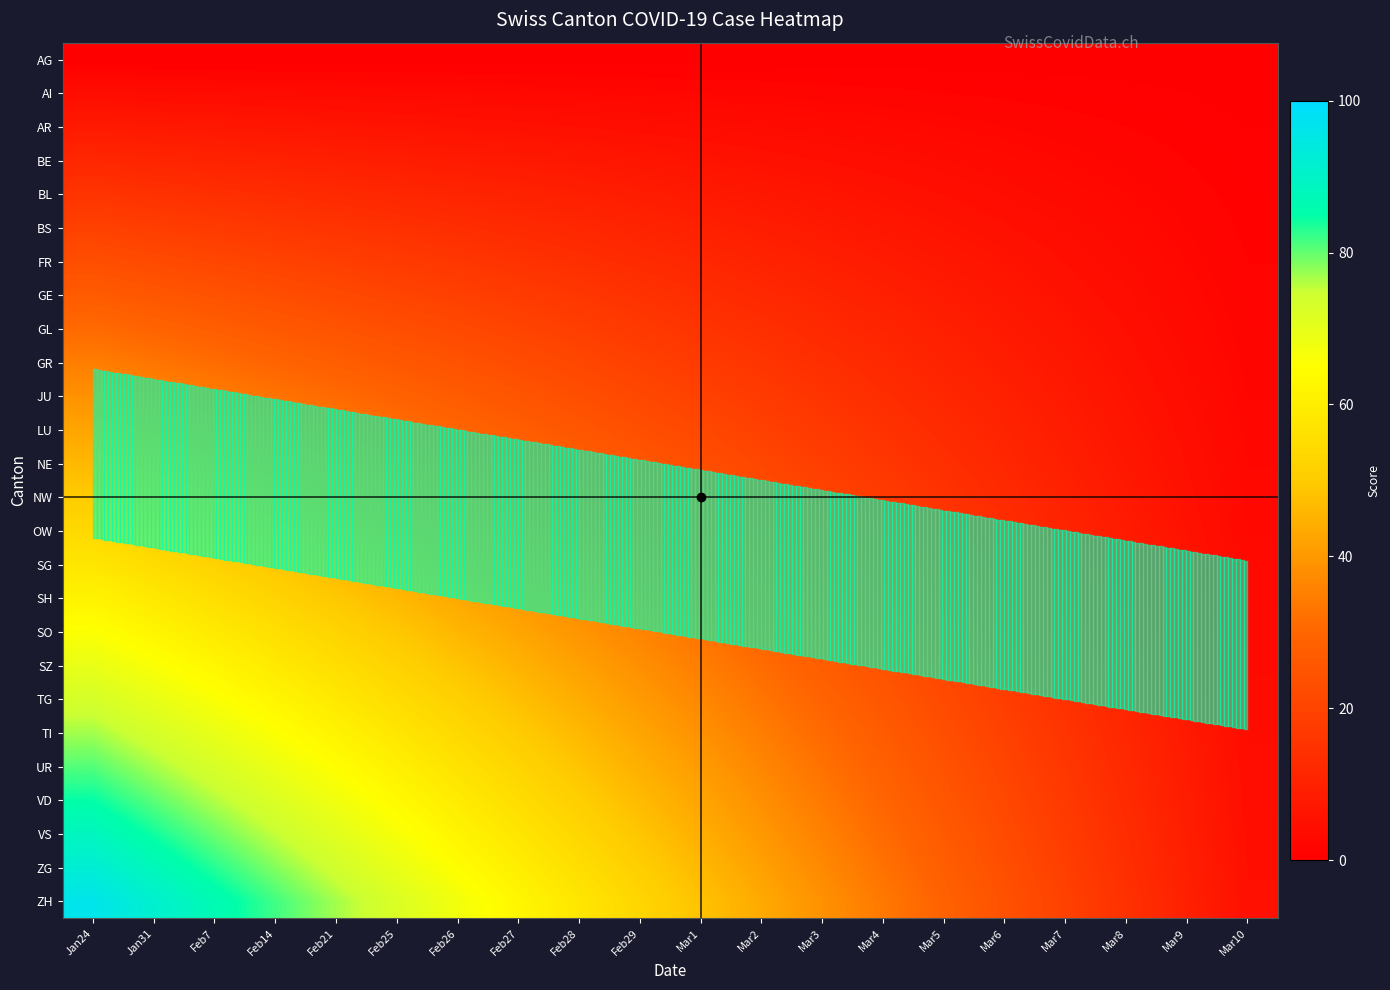

At which category does the chart reach its peak across all series?

Jan24